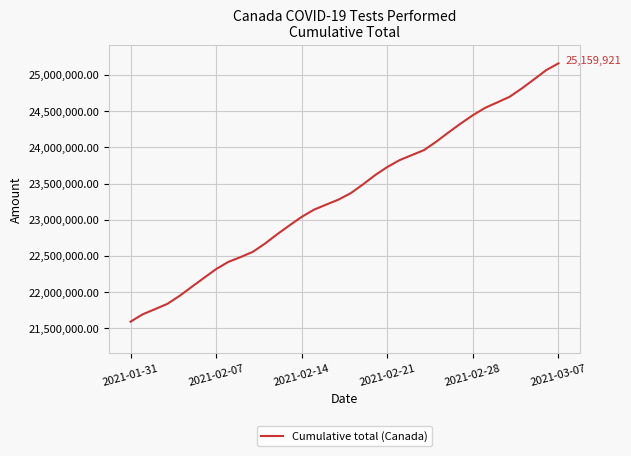

What is the difference between the maximum and minimum values?

3566743